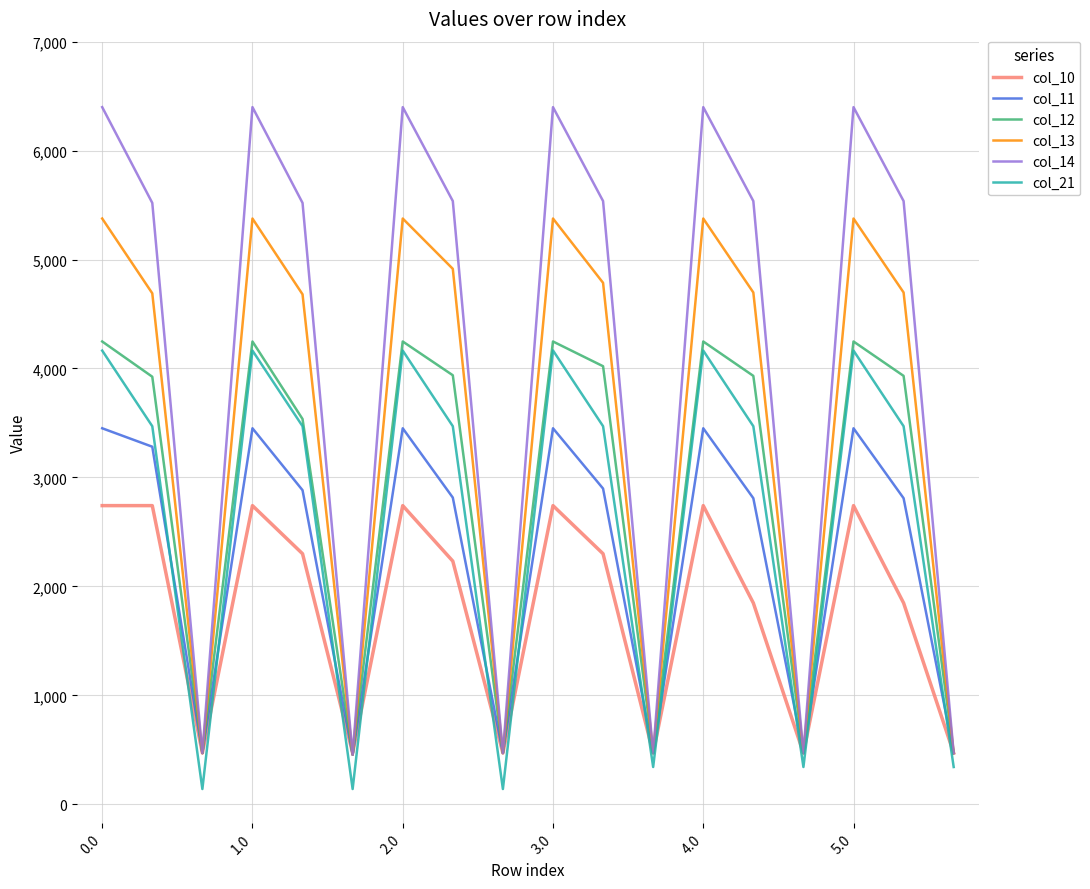

What is the lowest value of the col_12 series?

454.9